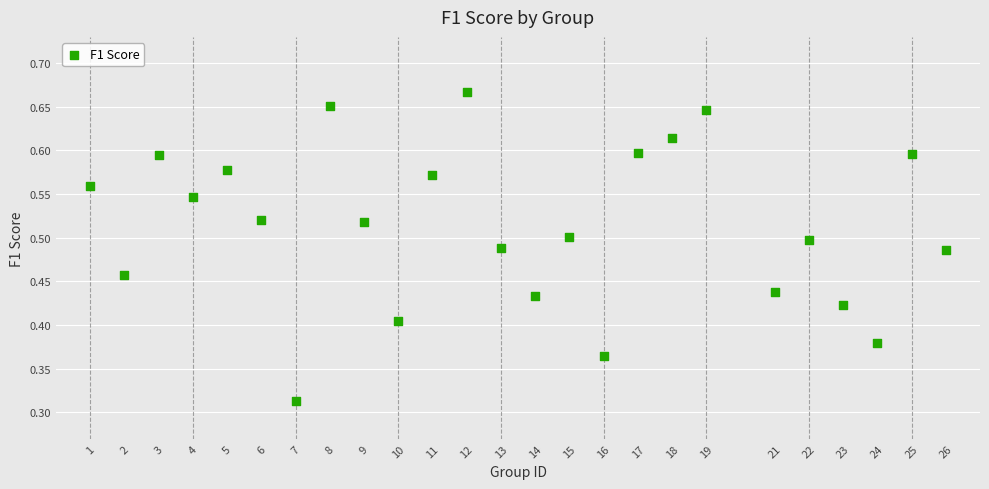

What is the range of X values (max minus min)?

25.0